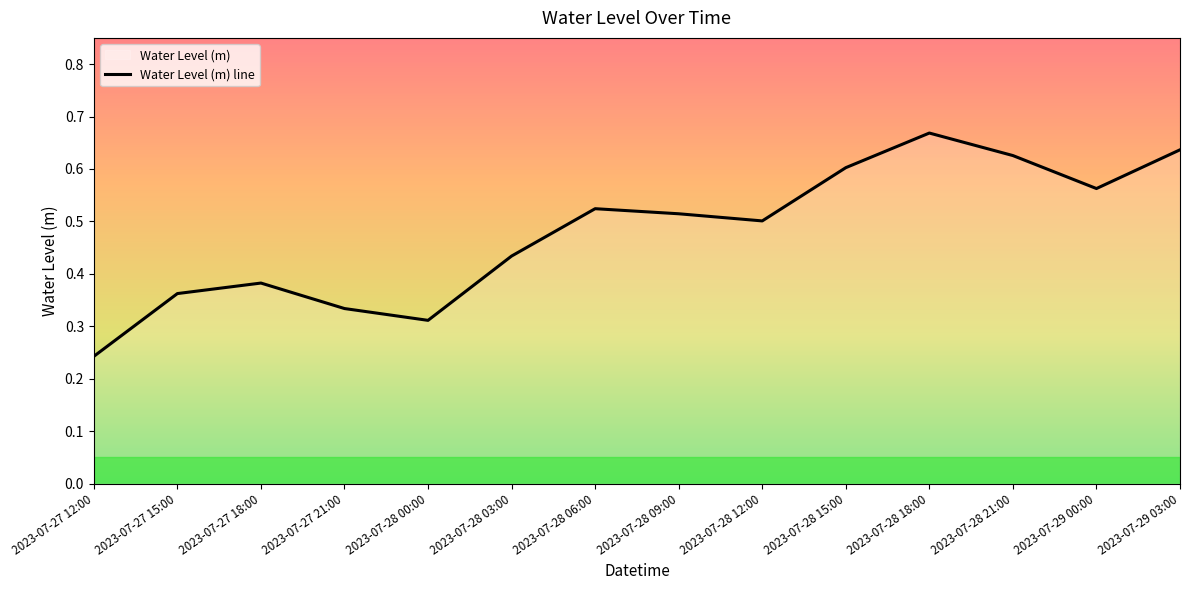

At which category does the data reach its first local peak?

2023-07-27 18:00